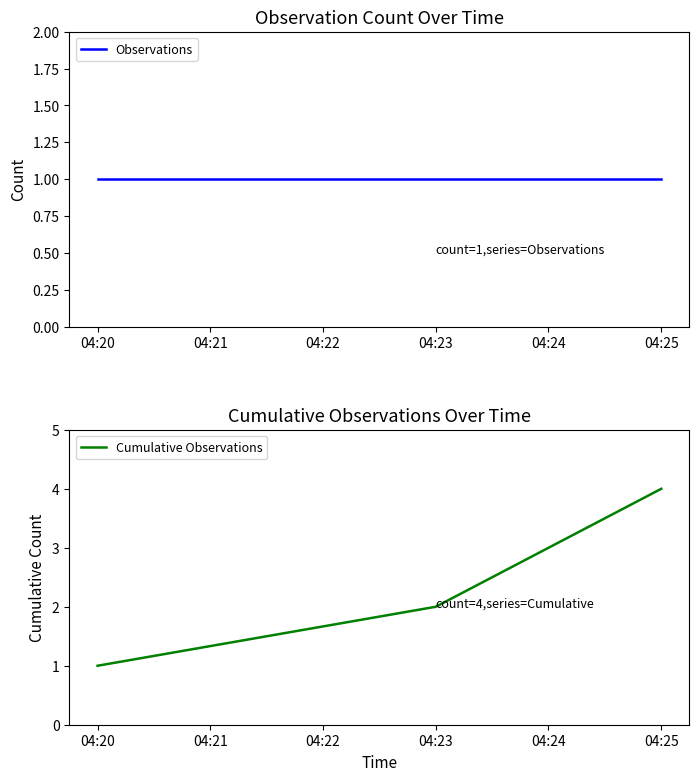

What is the maximum value shown in the chart?

4